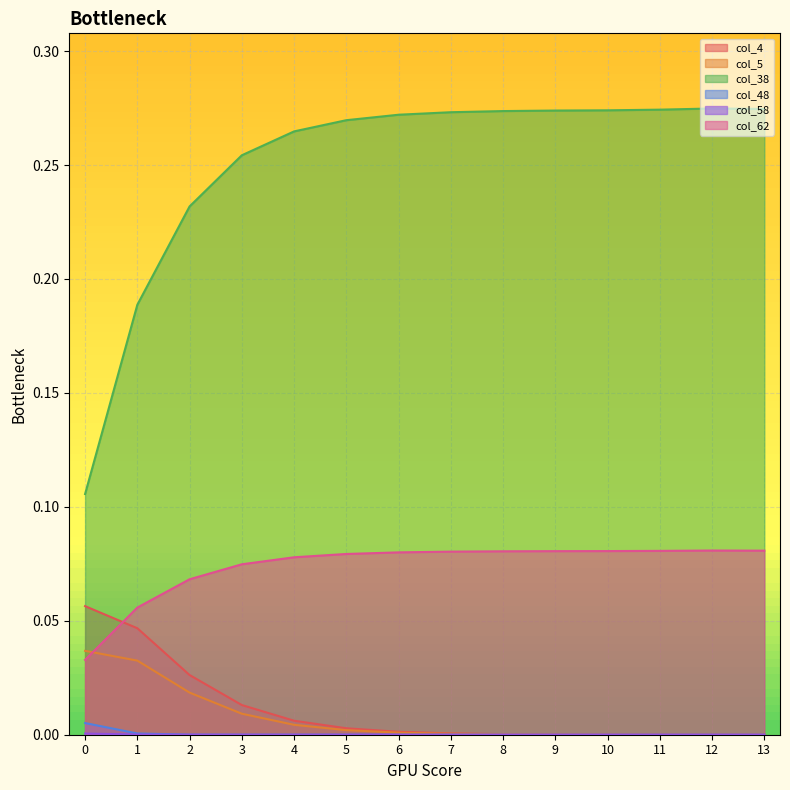

What is the total value across all series at 9?

0.4